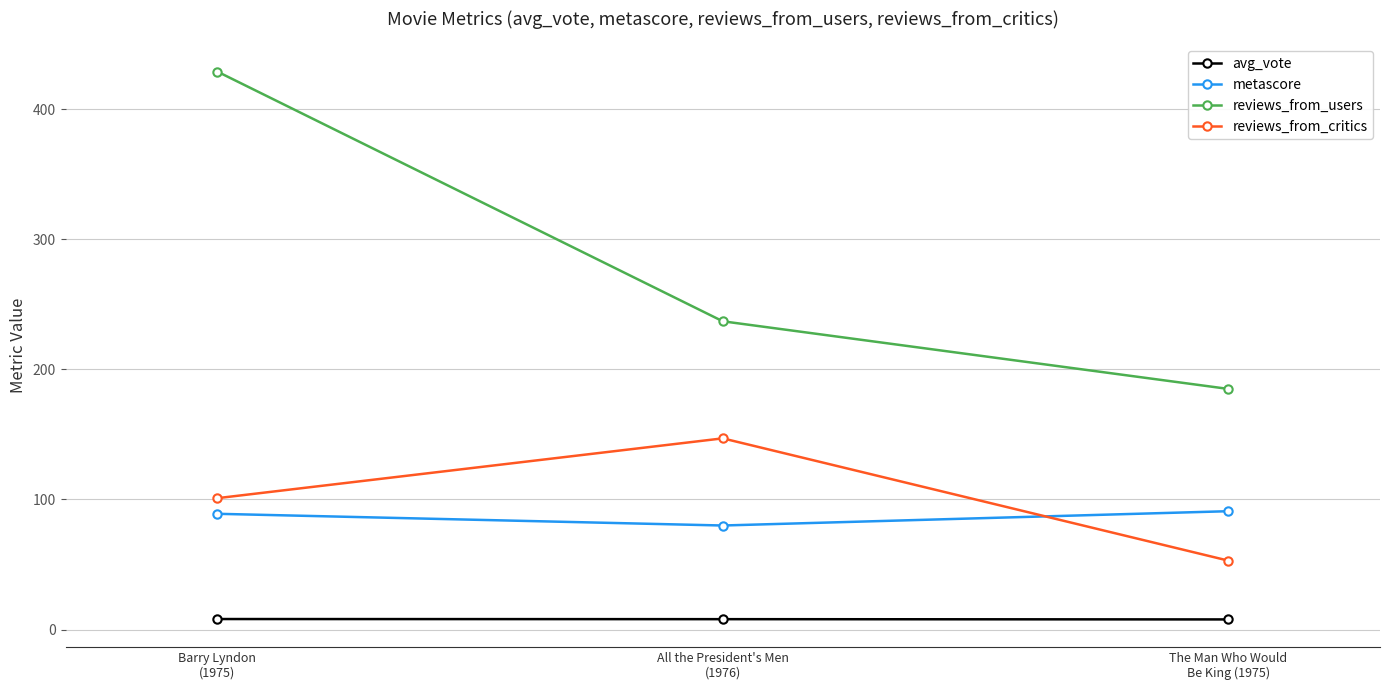

What is the label of the 2nd point from the left?

All the President's Men
(1976)